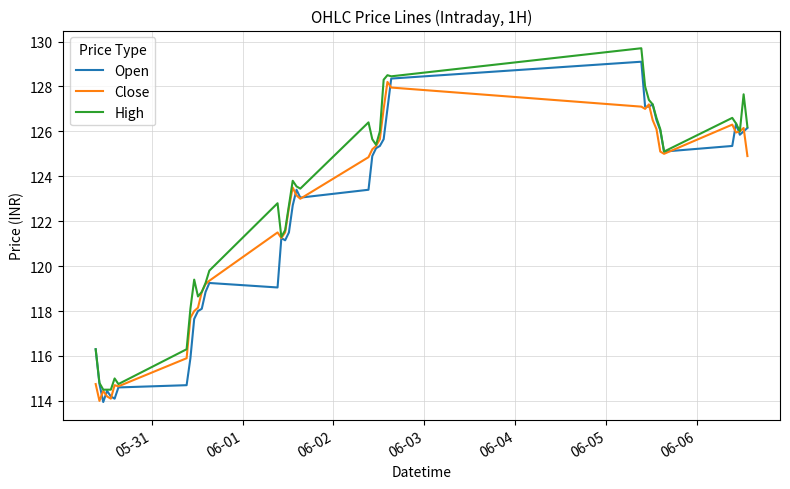

Is this an area chart (filled region under the line)?

No